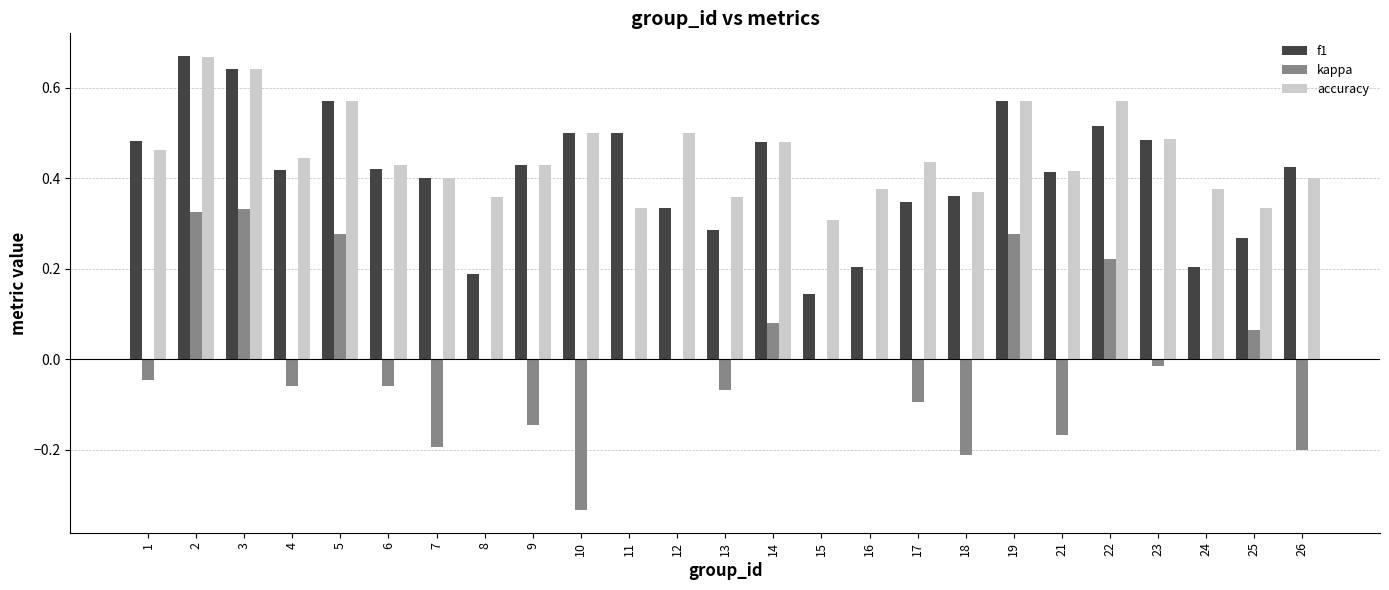

The f1 series shows 0.7 at 22. True or false?

False